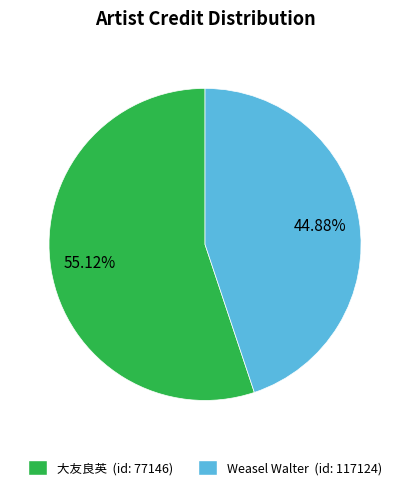

What is the largest slice in the pie chart?

大友良英 (id: 77146)